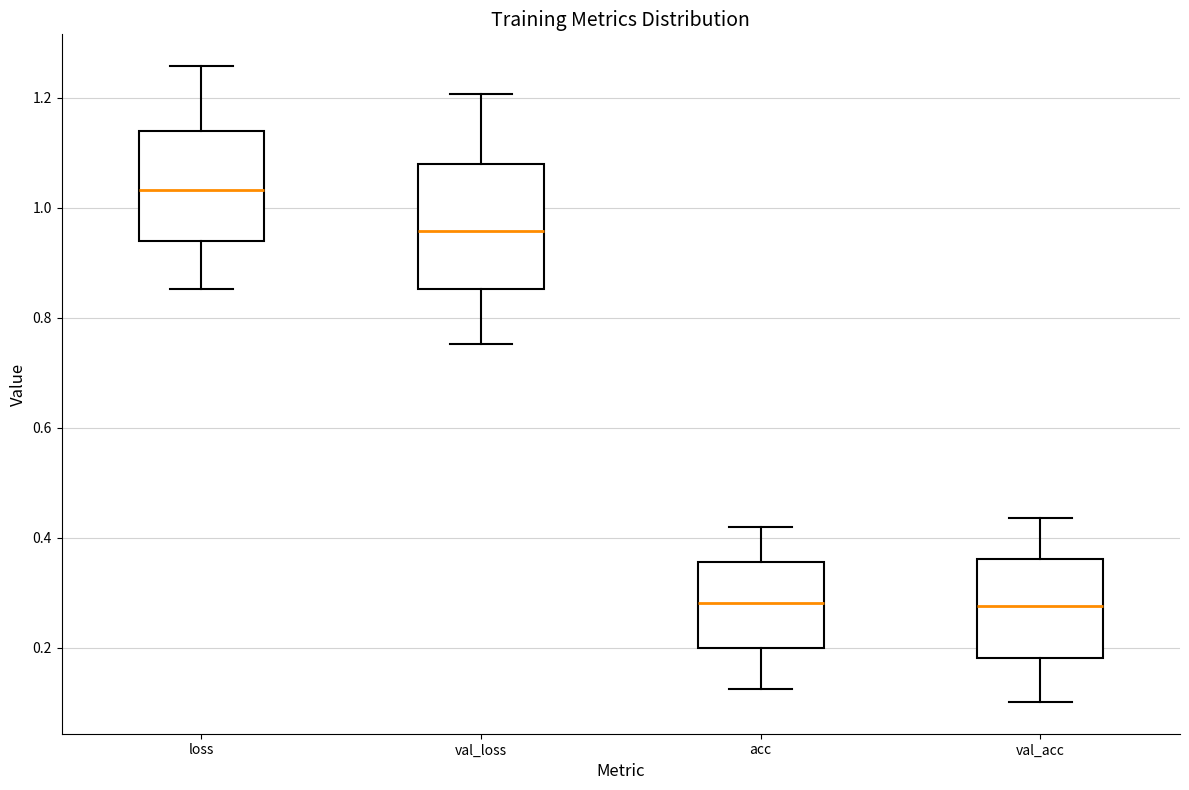

Which box is the tallest, from its lower edge to its upper edge?

val_loss